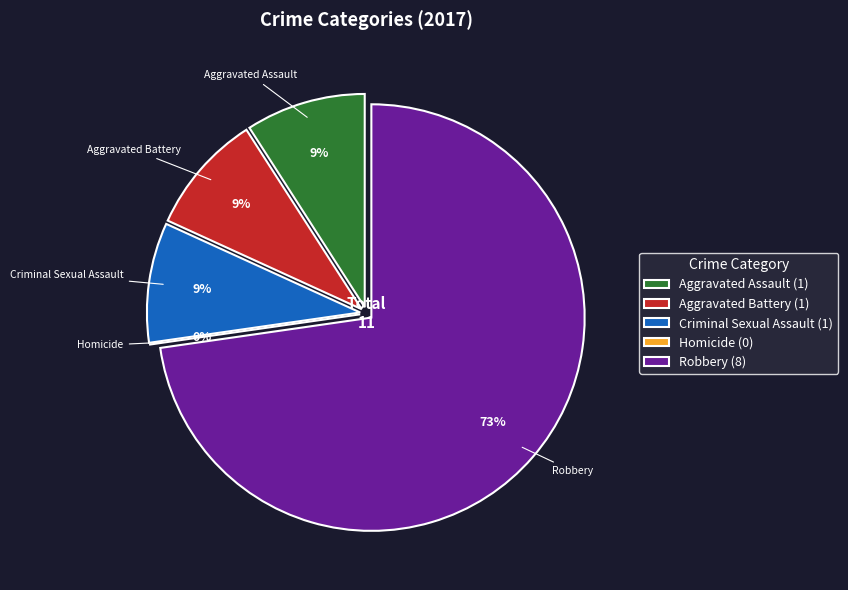

Count the number of slices in the pie.

5